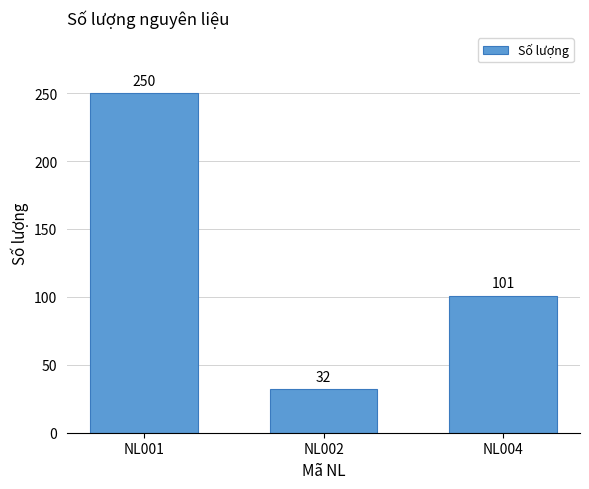

Reading right to left, list all the values displayed in this chart.

101	32	250